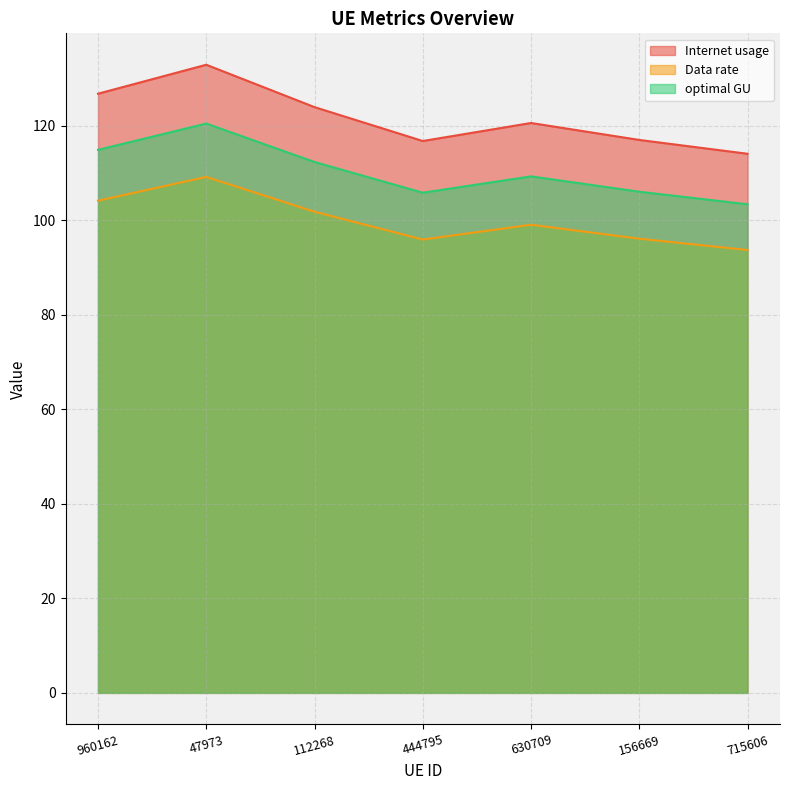

What is the difference between the highest and lowest values at 960162?

22.6